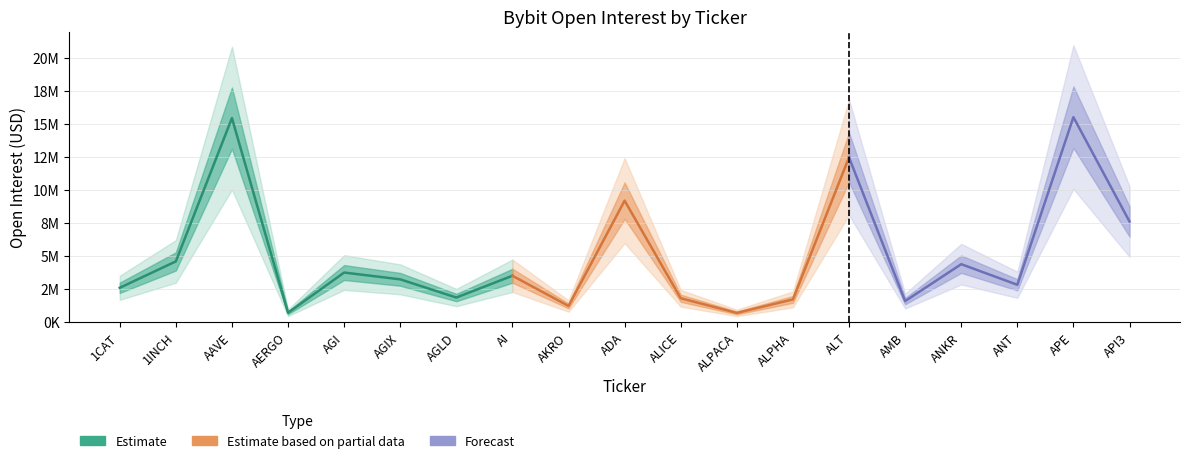

What is the ratio of the value at 1CAT to the value at ALPHA?

1.5